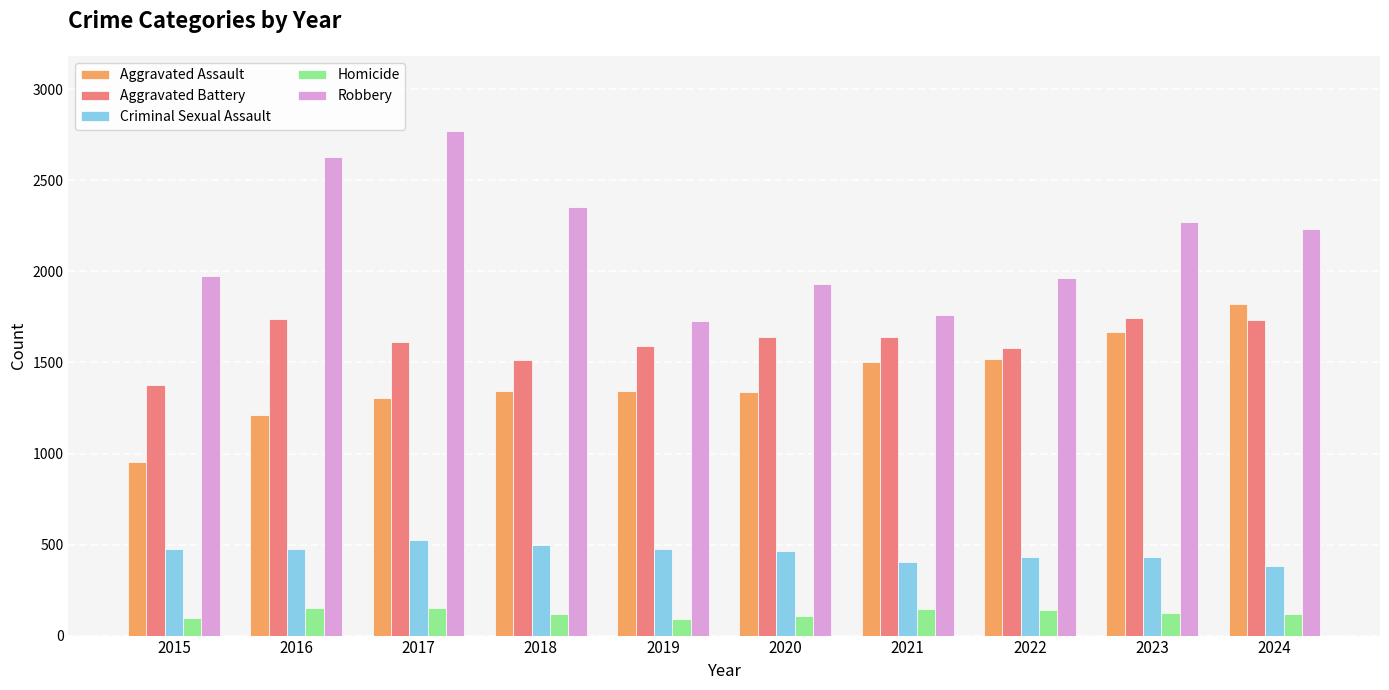

What is the difference between the second highest and second lowest values in the Robbery series?

868